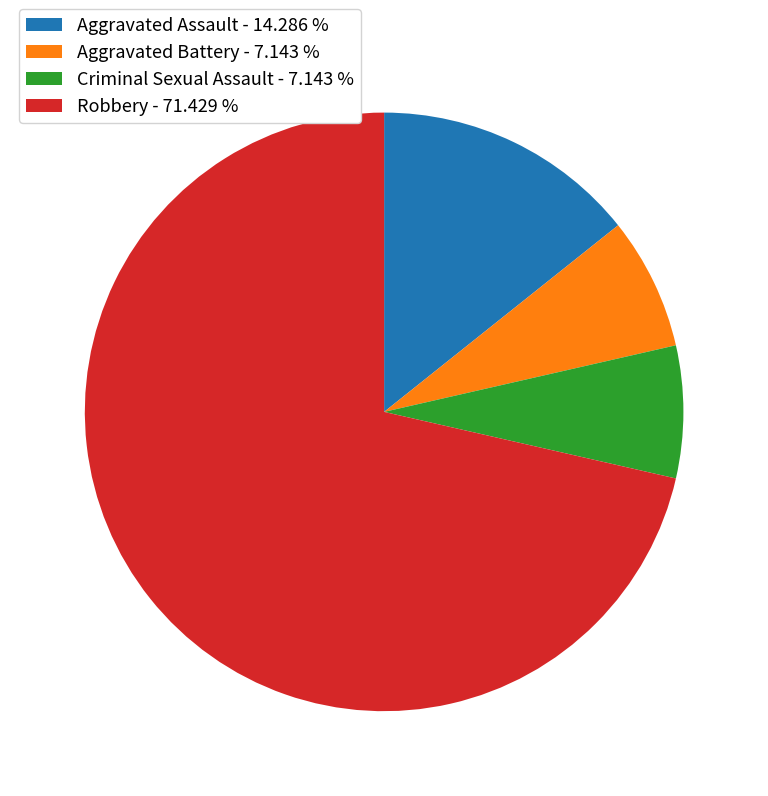

Is there a majority slice in this chart?

Yes